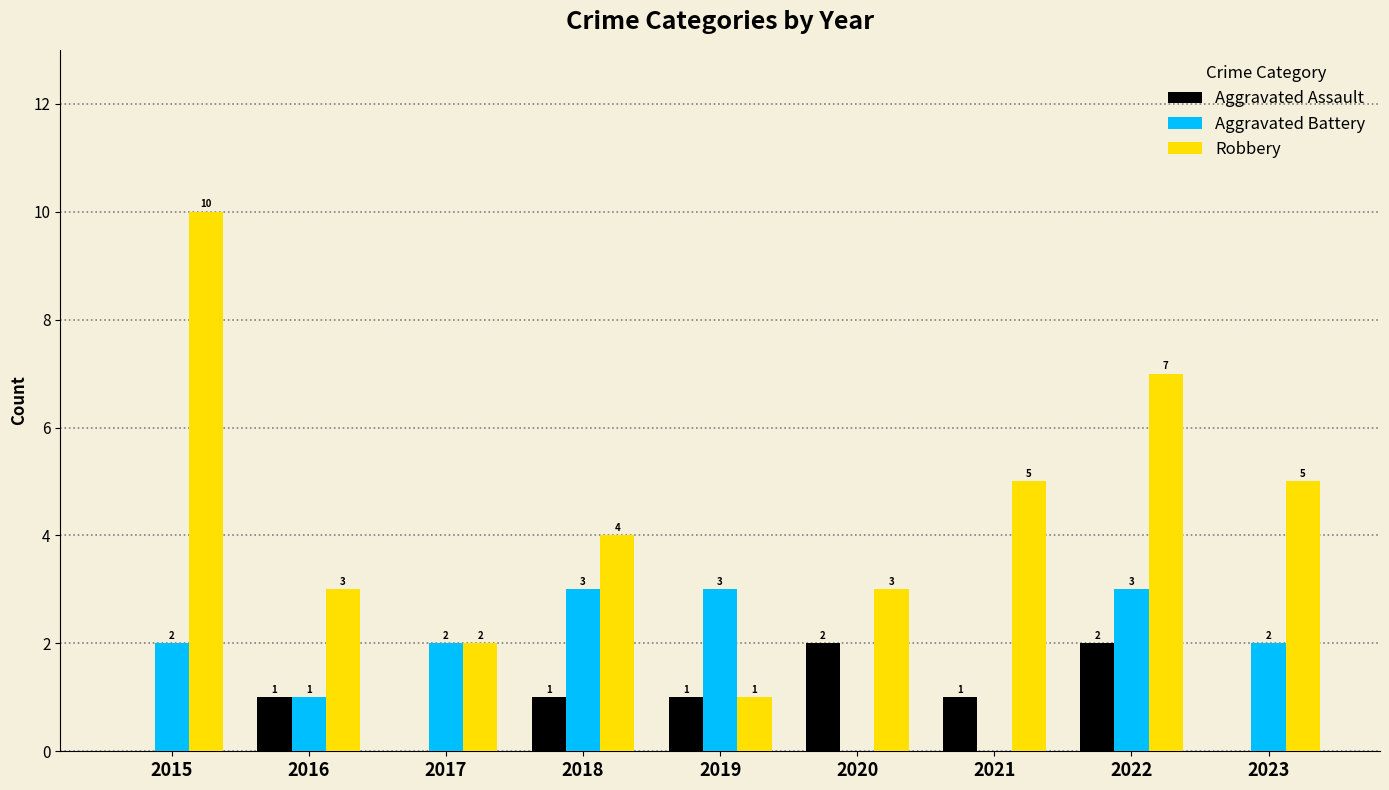

Reading left to right, list all the values displayed in this chart.

Aggravated Assault: 2015=0	2016=1	2017=0	2018=1	2019=1	2020=2	2021=1	2022=2	2023=0
Aggravated Battery: 2015=2	2016=1	2017=2	2018=3	2019=3	2020=0	2021=0	2022=3	2023=2
Robbery: 2015=10	2016=3	2017=2	2018=4	2019=1	2020=3	2021=5	2022=7	2023=5